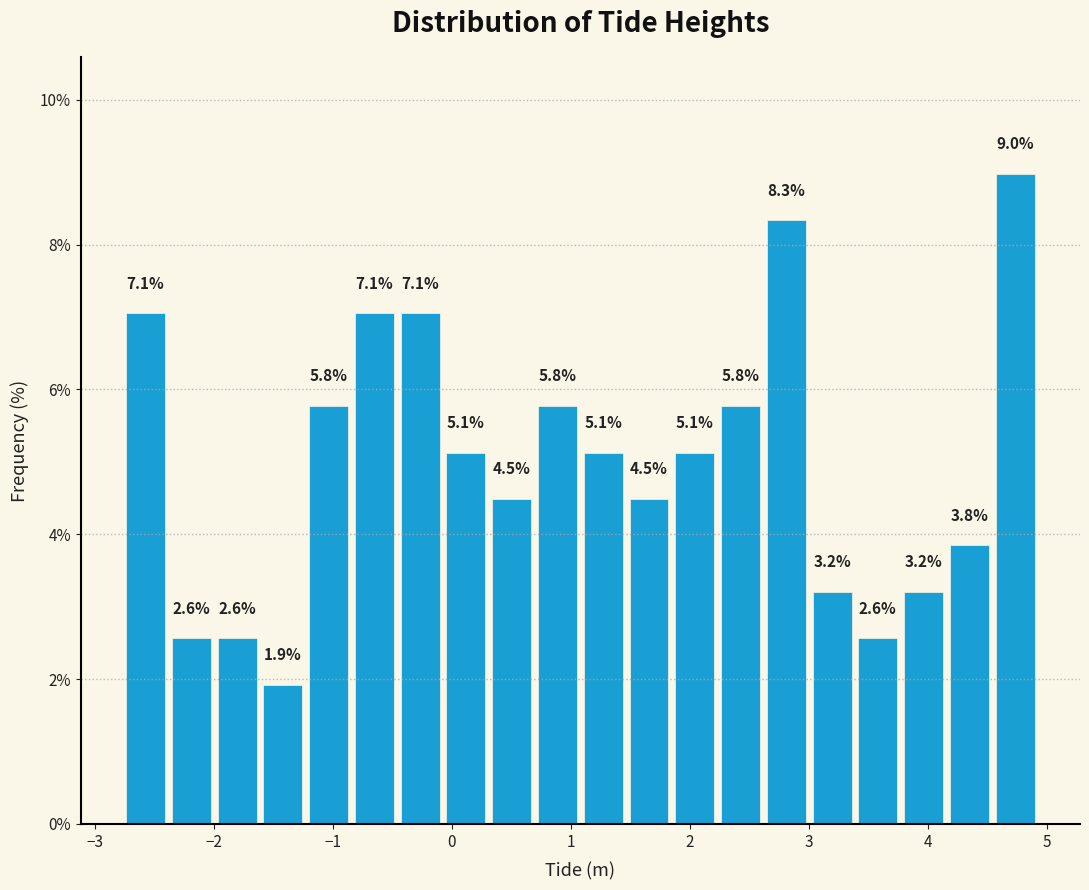

Read against the x-axis, roughly where is the centre of the tallest bar?

4.7